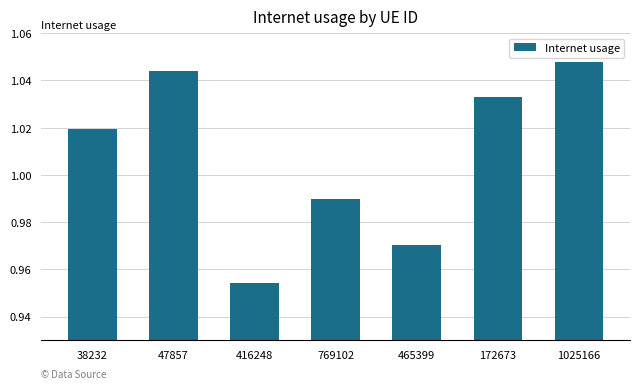

List the labels in order of value, smallest first.

416248, 465399, 769102, 38232, 172673, 47857, 1025166